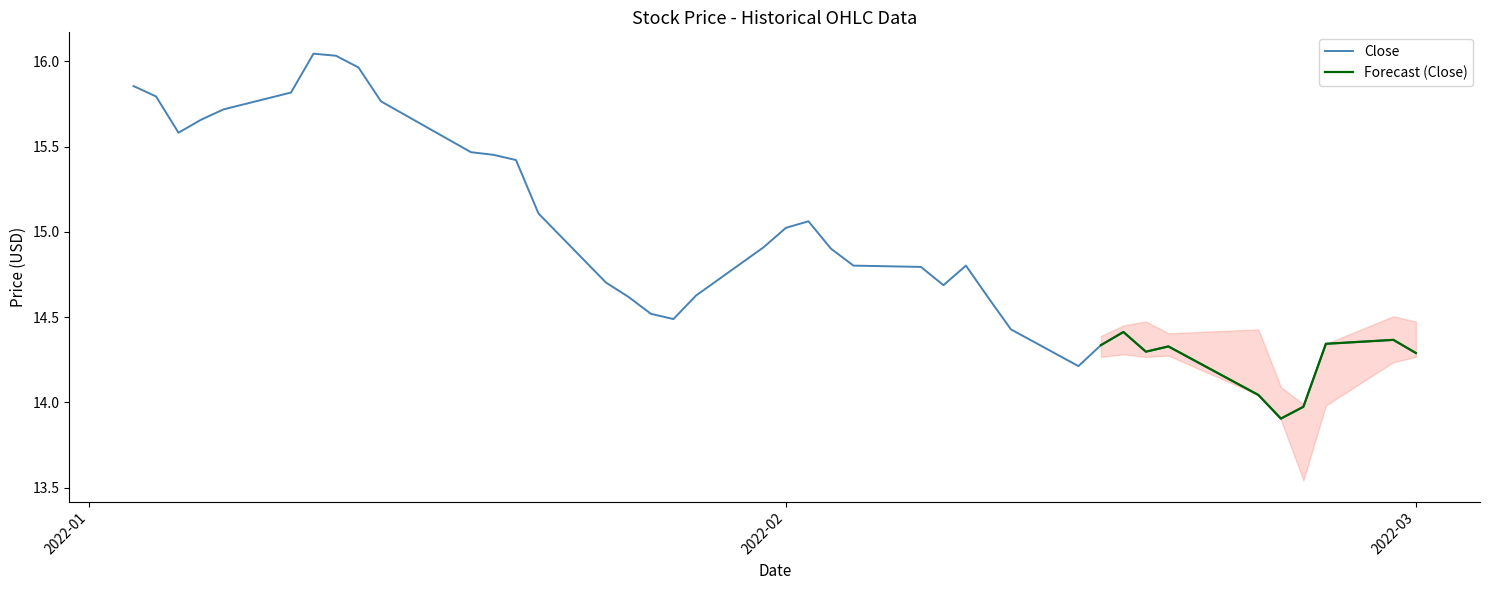

What is the label of the 29th point from the right?

2022-01-19